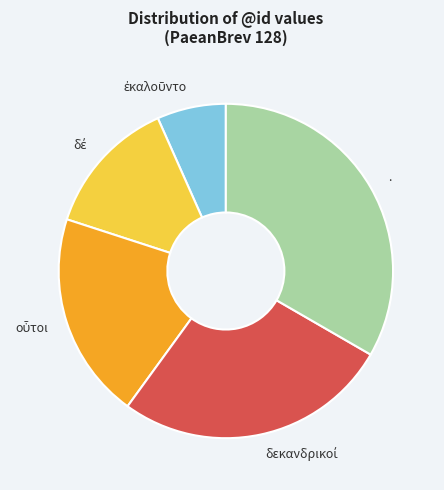

Does any single category account for the majority?

No